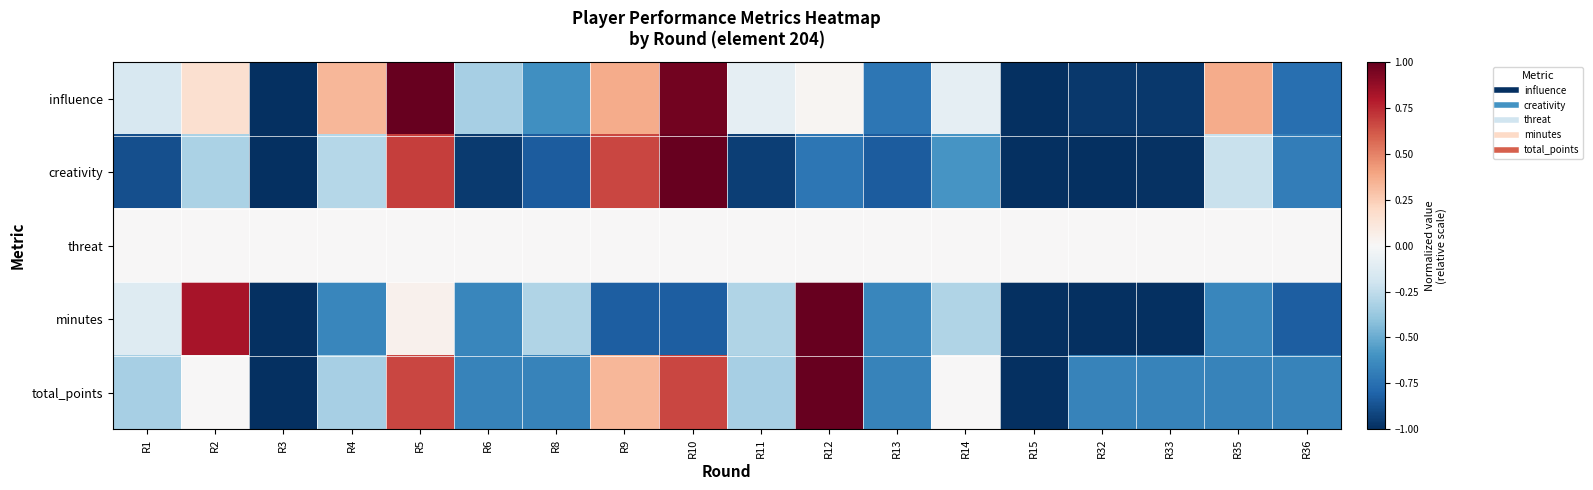

Which series has the largest range (max minus min)?

influence